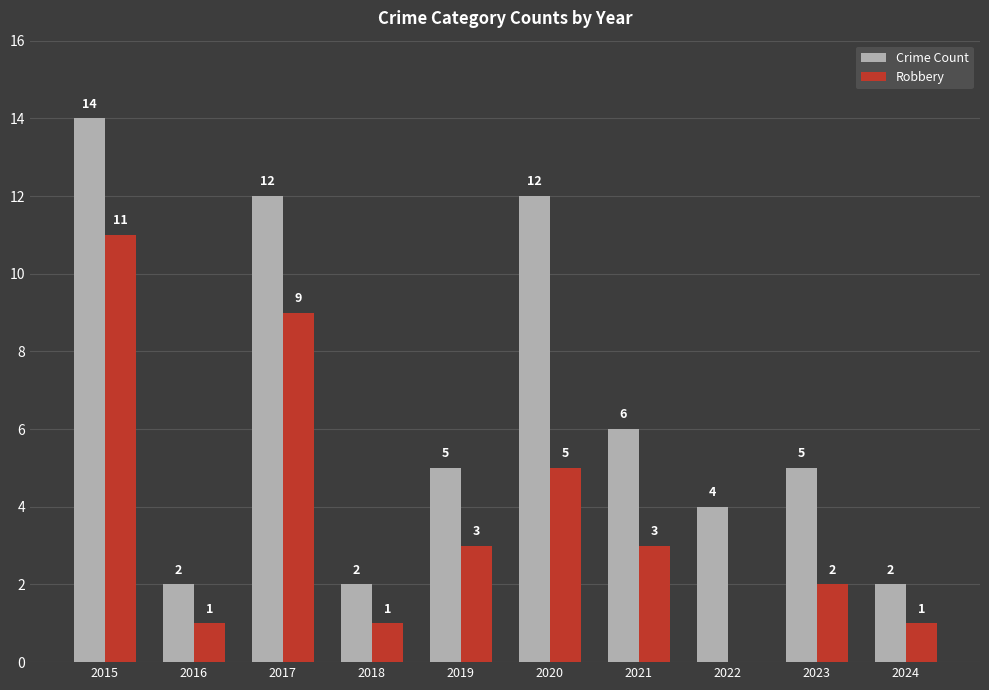

What is the difference between the Crime Count values at 2017 and 2019?

7